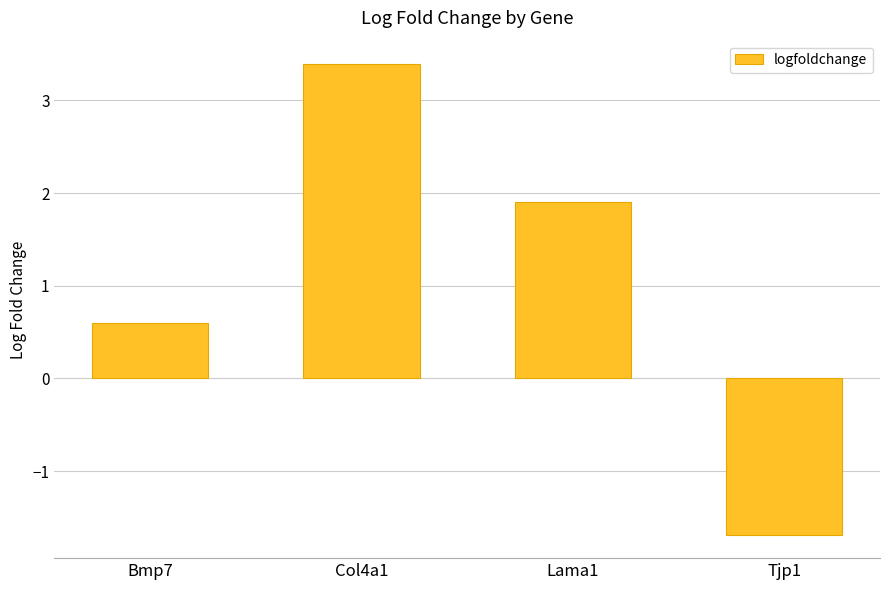

What value does the data have at Lama1?

1.9